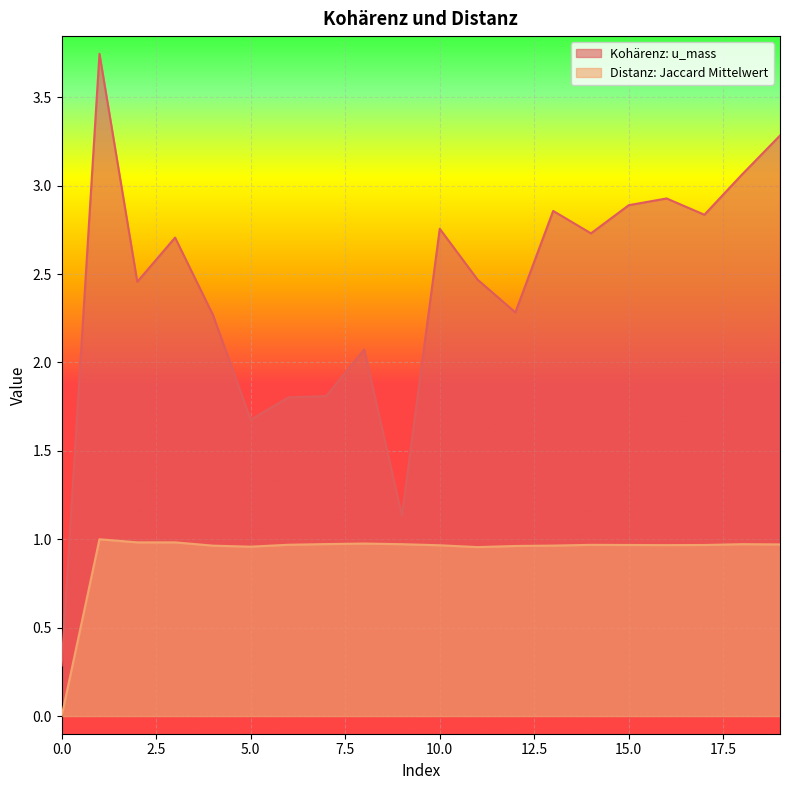

Where is the first local maximum for Kohärenz: u_mass?

1